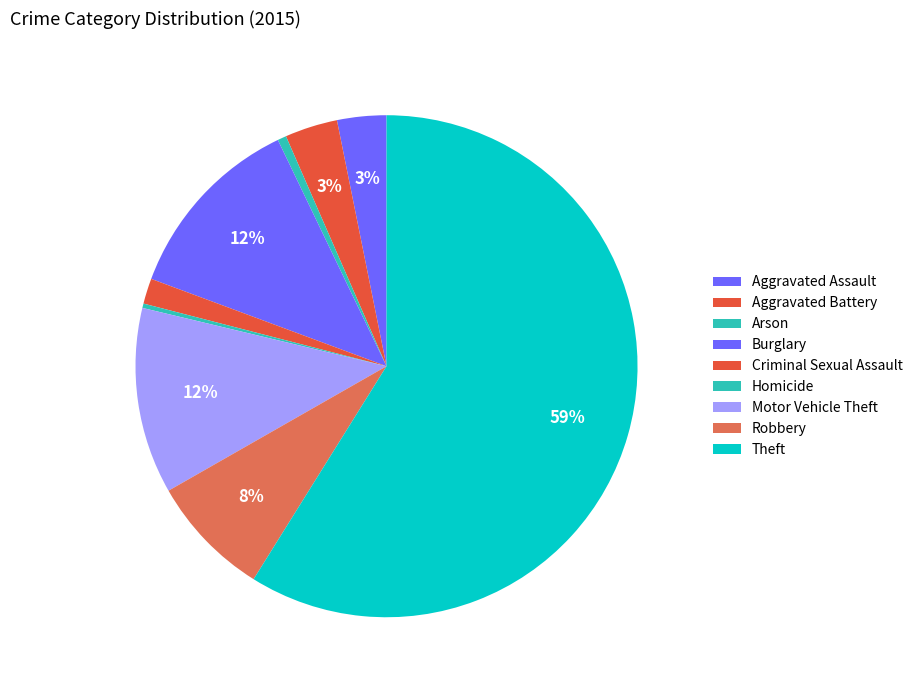

To the nearest percent, what percentage of the pie is Criminal Sexual Assault?

2%